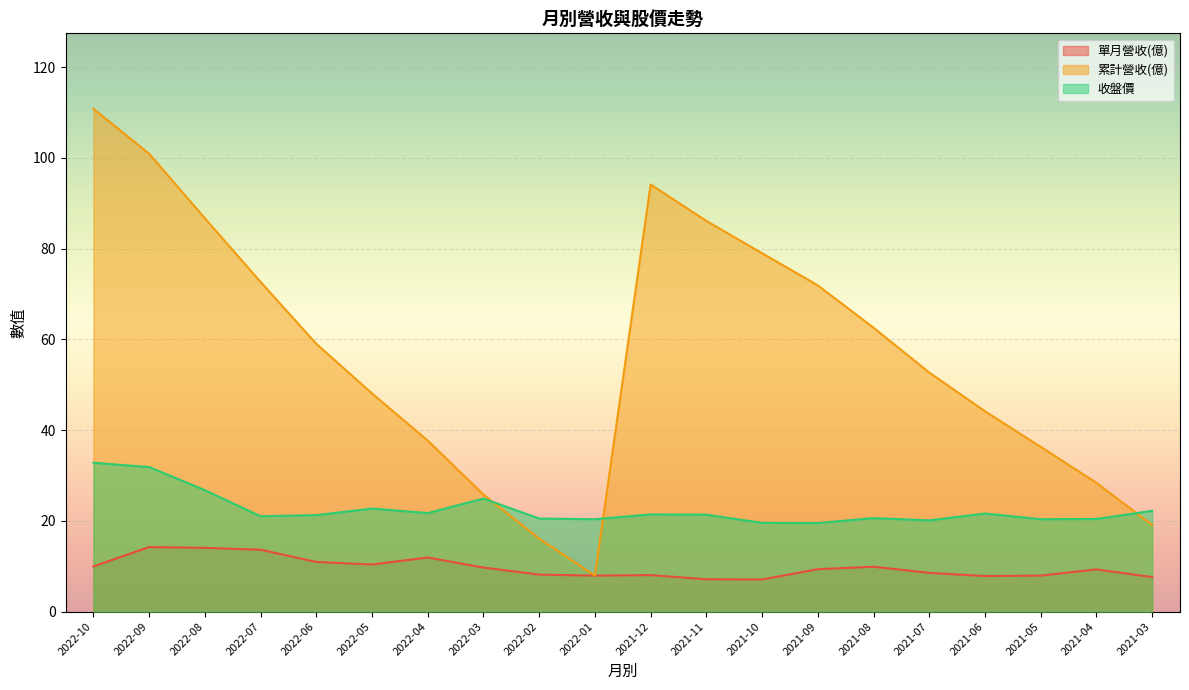

What is the difference between the highest and lowest values at 2022-03?

16.1